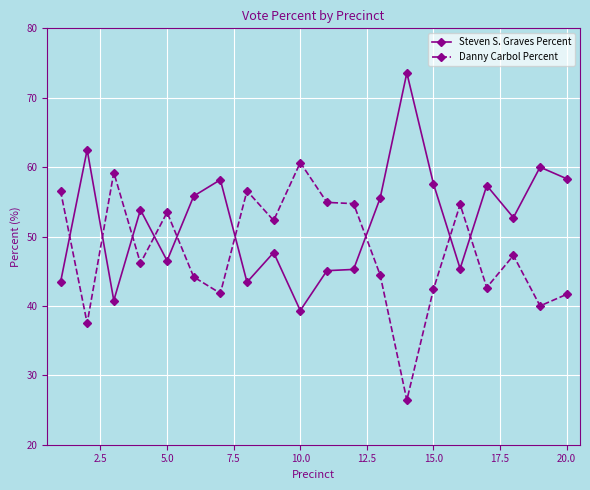

What are all the series names shown in the legend?

Steven S. Graves Percent, Danny Carbol Percent